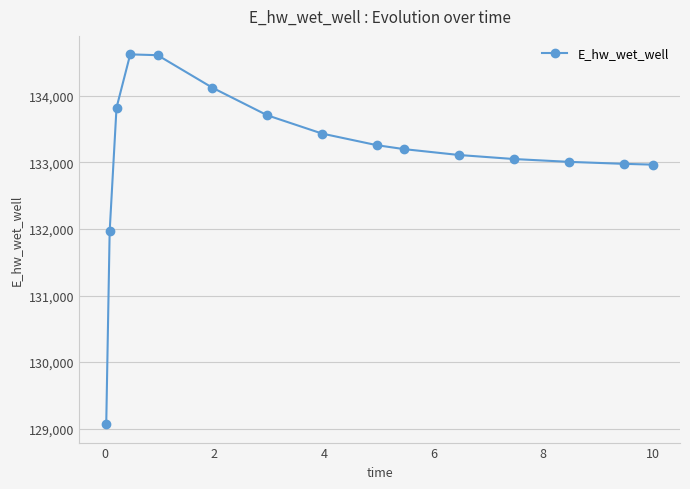

What is the smallest value displayed?

129068.7